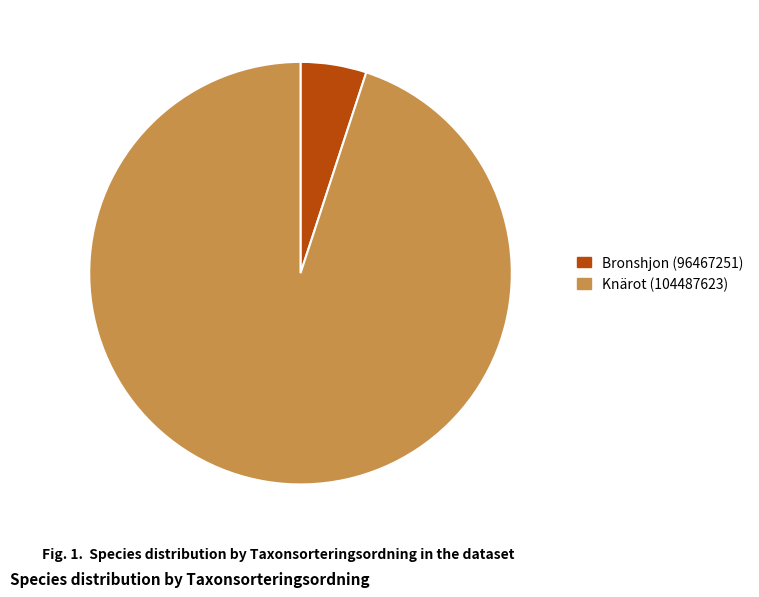

Rank the categories by value from lowest to highest.

Bronshjon (96467251), Knärot (104487623)